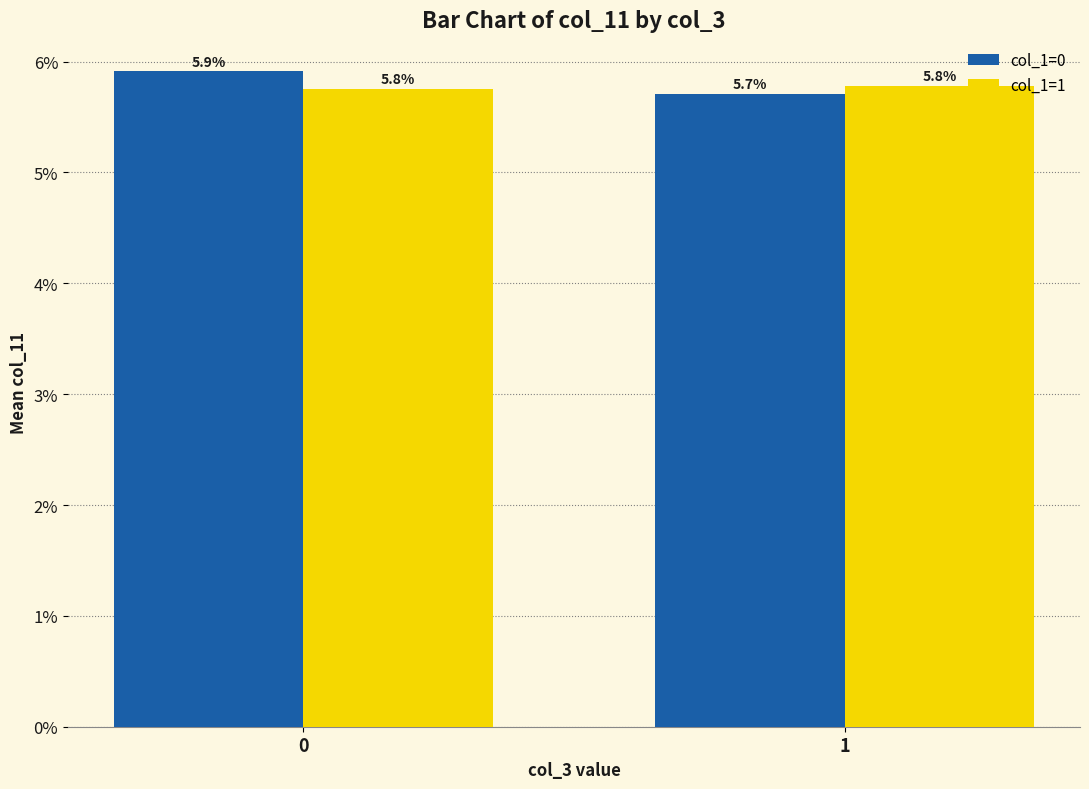

At 0, list the series in order from smallest to largest.

col_1=1, col_1=0